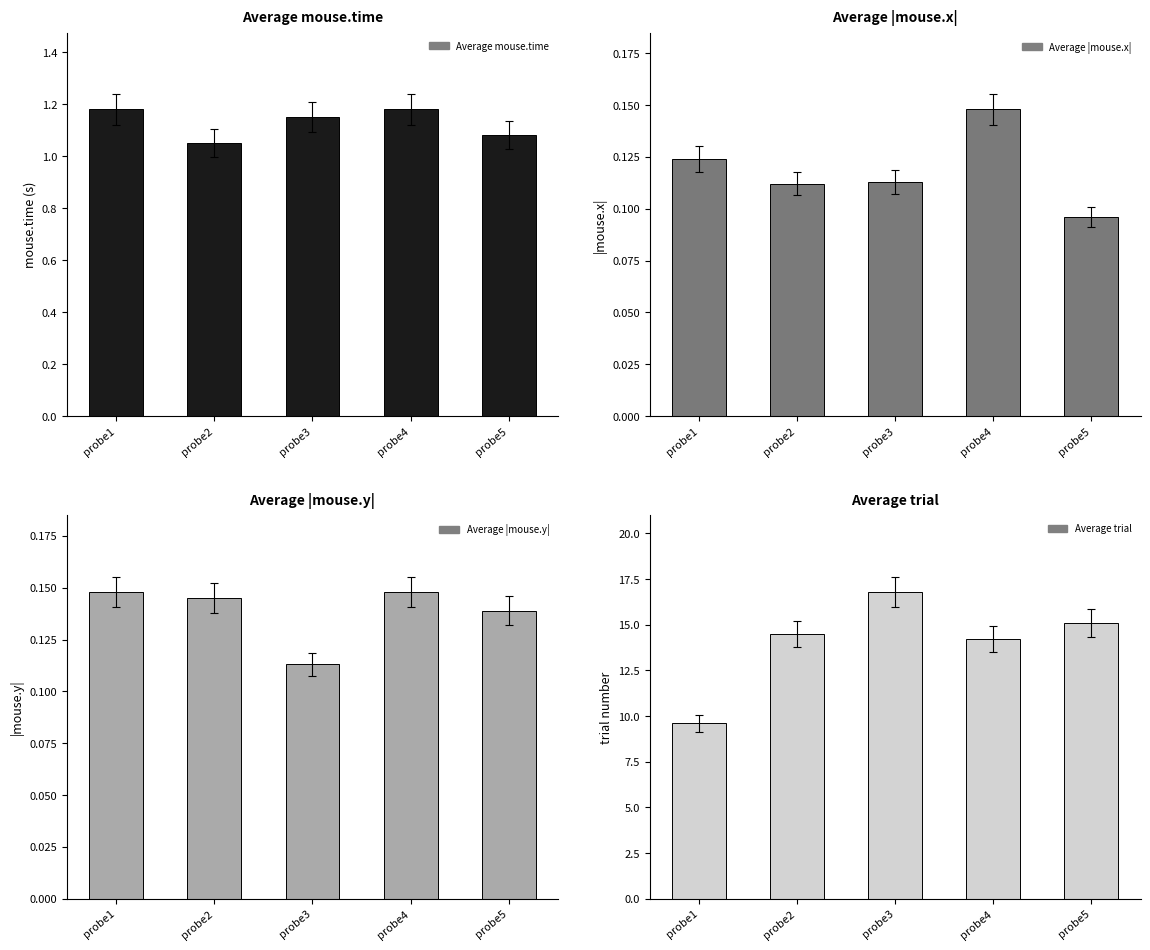

What is the value of the Average mouse.time bar at the 4th from the left?

1.2